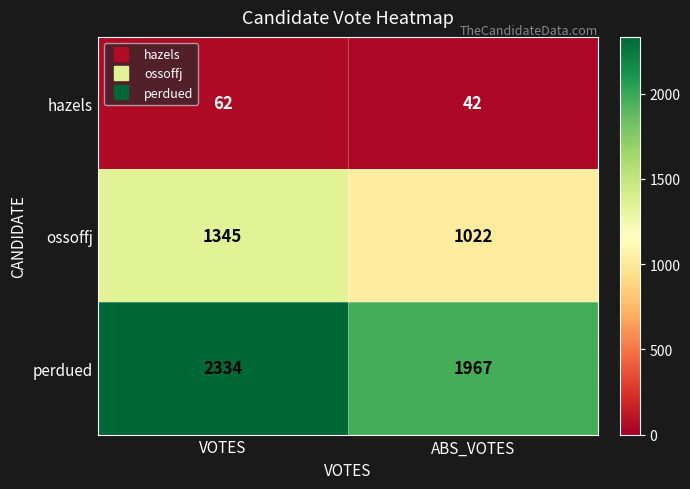

Which series has the largest range (max minus min)?

perdued